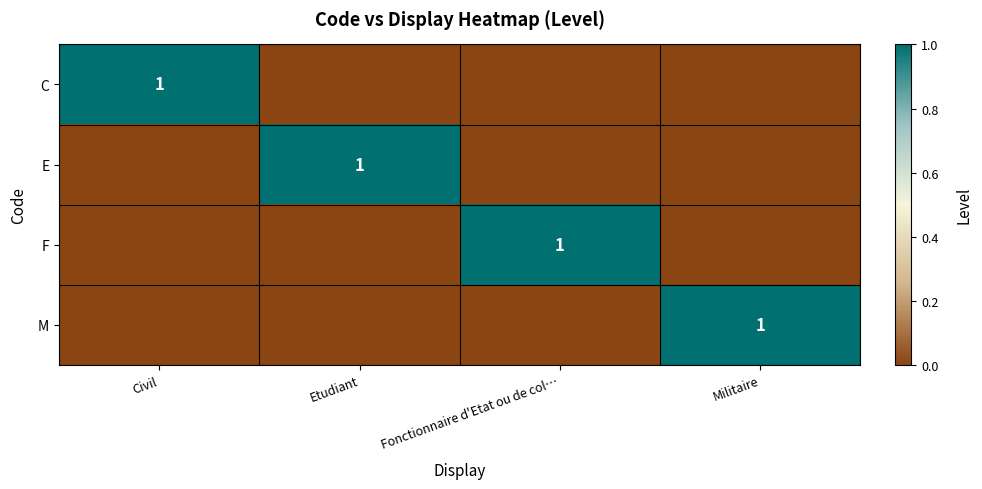

True or false: F has a value of 1 at Fonctionnaire d'Etat ou de col….

True